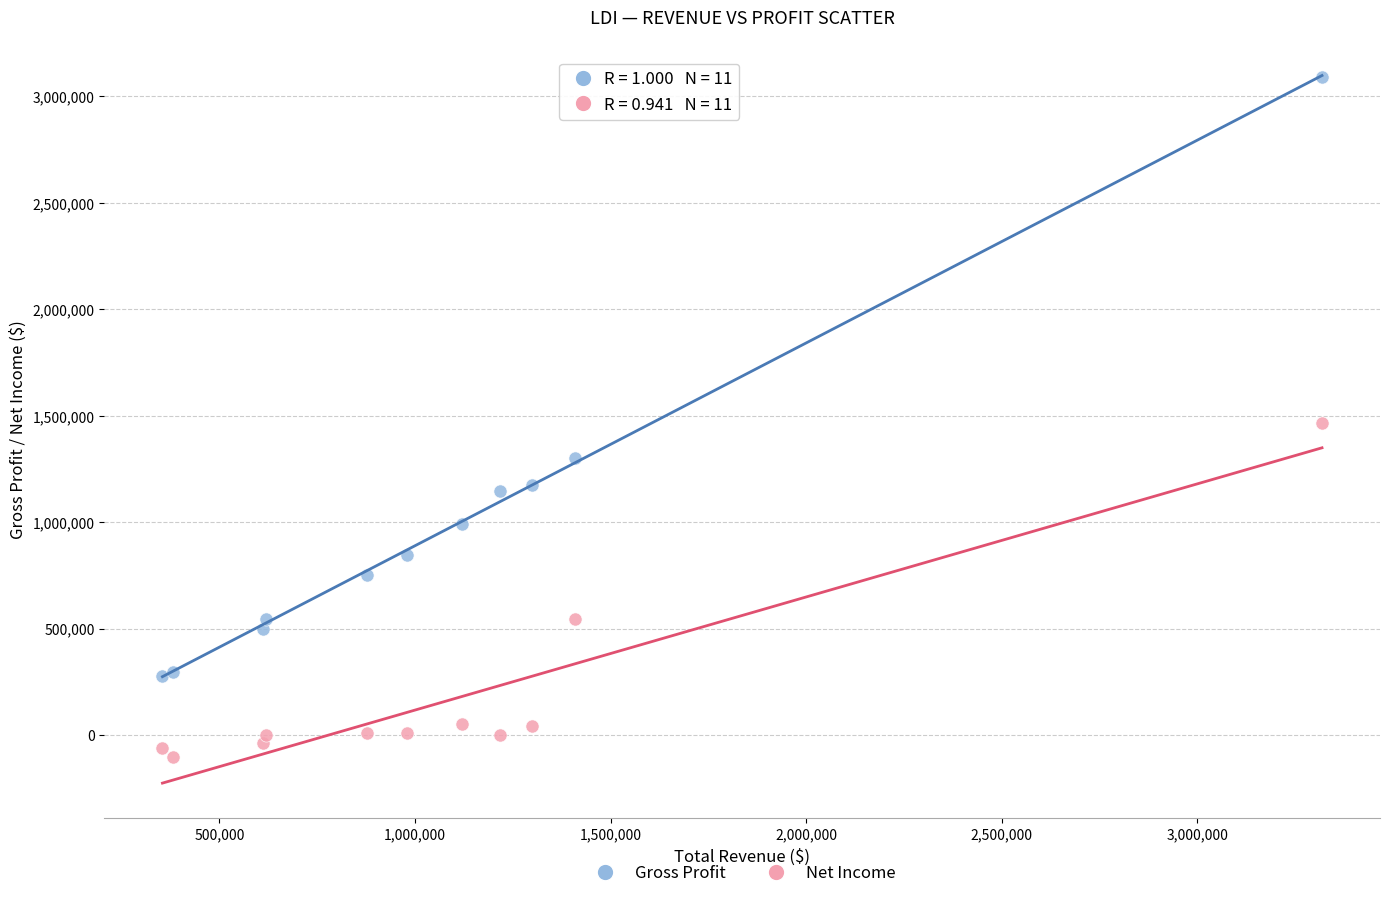

Which series has the largest Y range (max minus min)?

Gross Profit